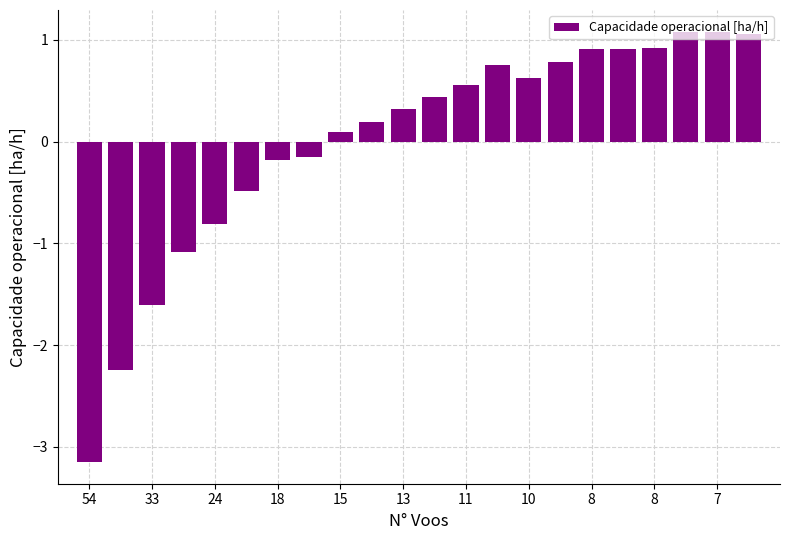

What is the value of the 10th bar from the left?

0.2